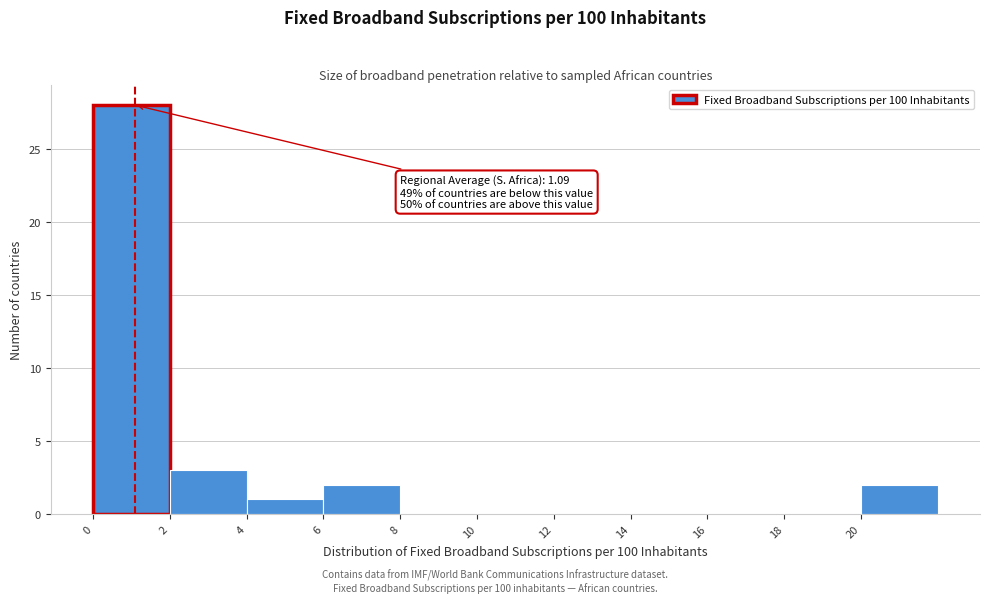

Over which range of the x-axis is the bar tallest?

0 to 2